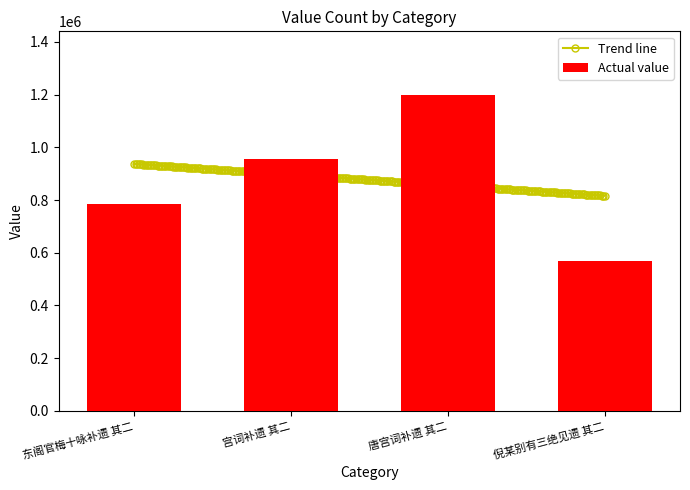

How many categories are shown in the chart?

4